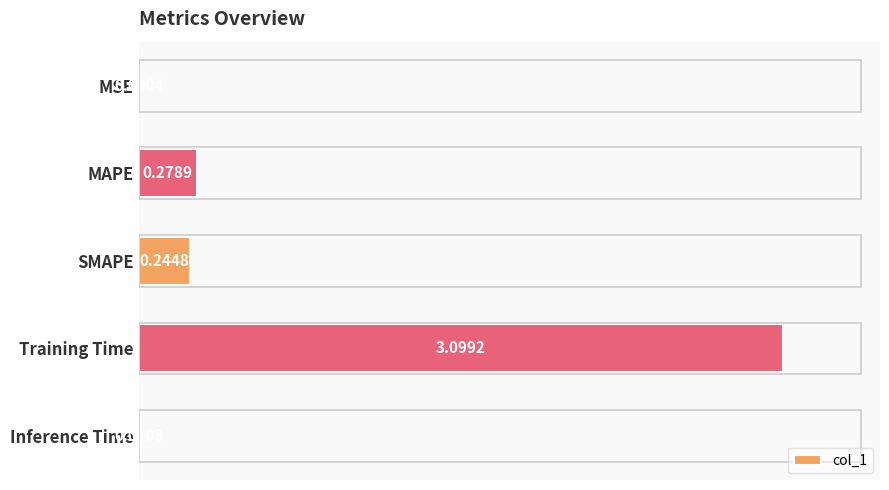

Where is the data nearest to the value 1?

MAPE